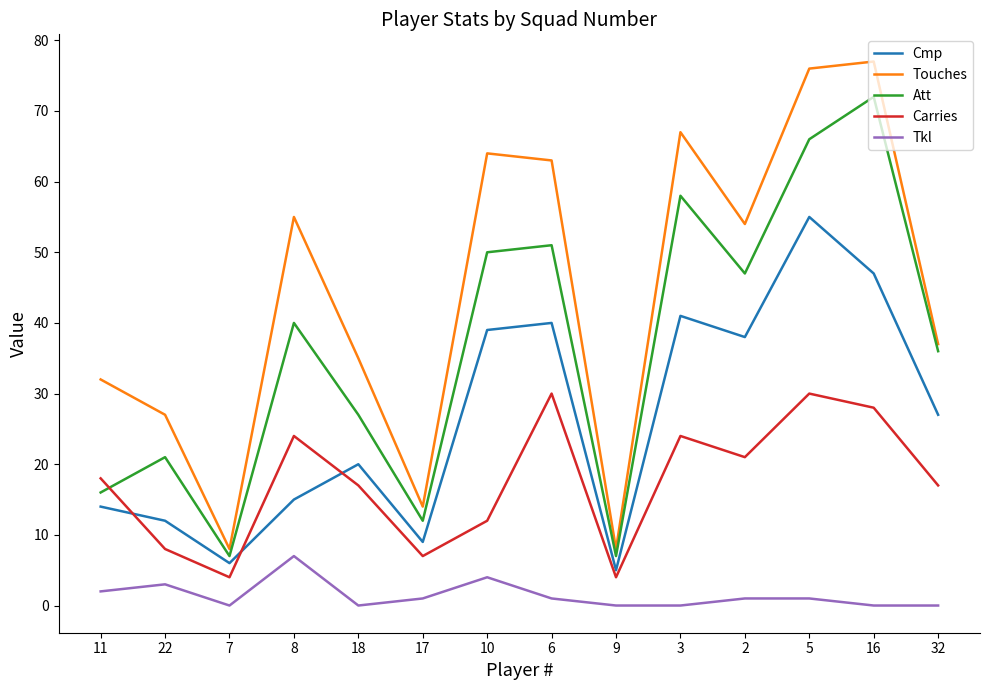

What is the total value across all series at 7?

25